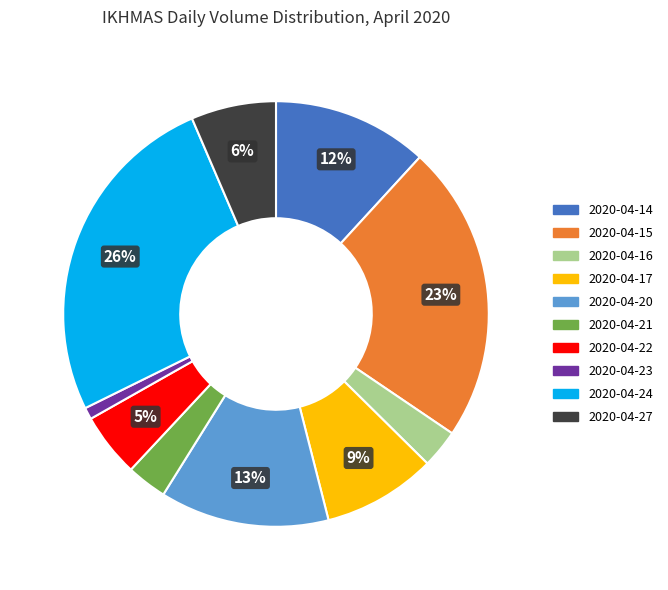

Count the number of slices in the pie.

10